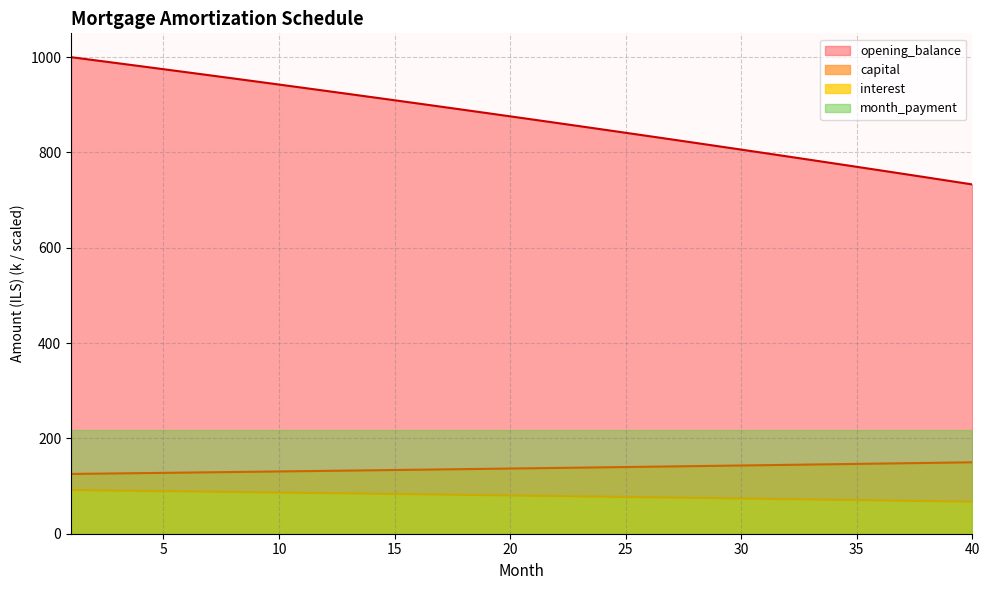

What is the difference between the maximum and minimum values in the opening_balance series?

267.0